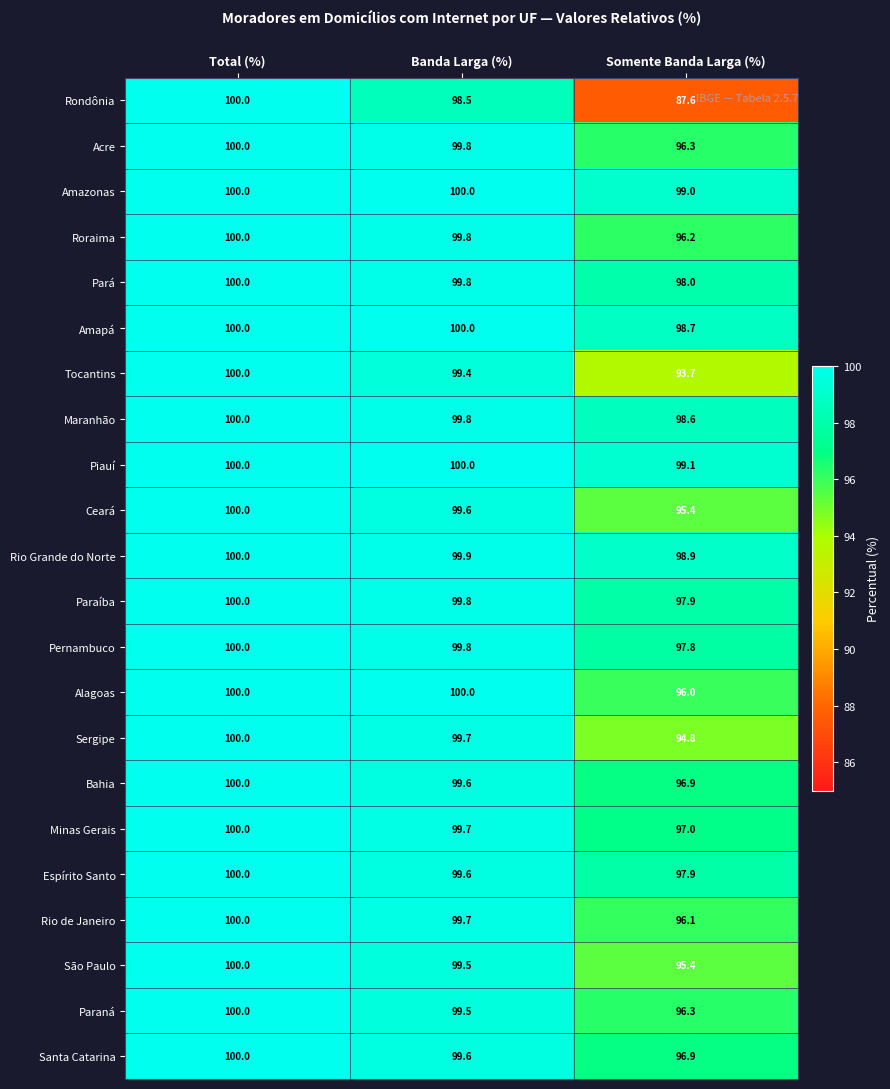

How many distinct data groups are displayed?

22